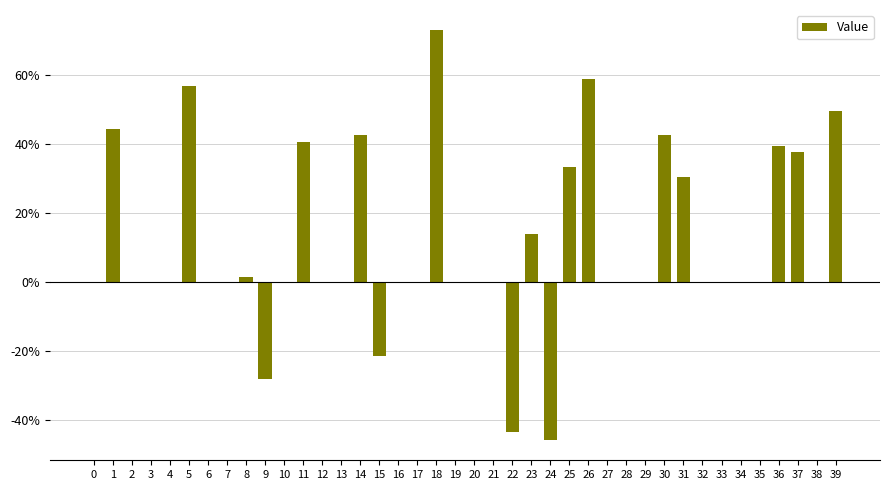

Are the bars horizontal?

No